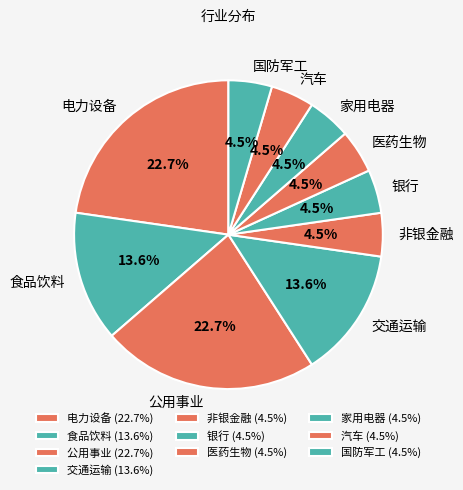

To the nearest percent, what is the combined percentage of 银行 and 电力设备?

27%